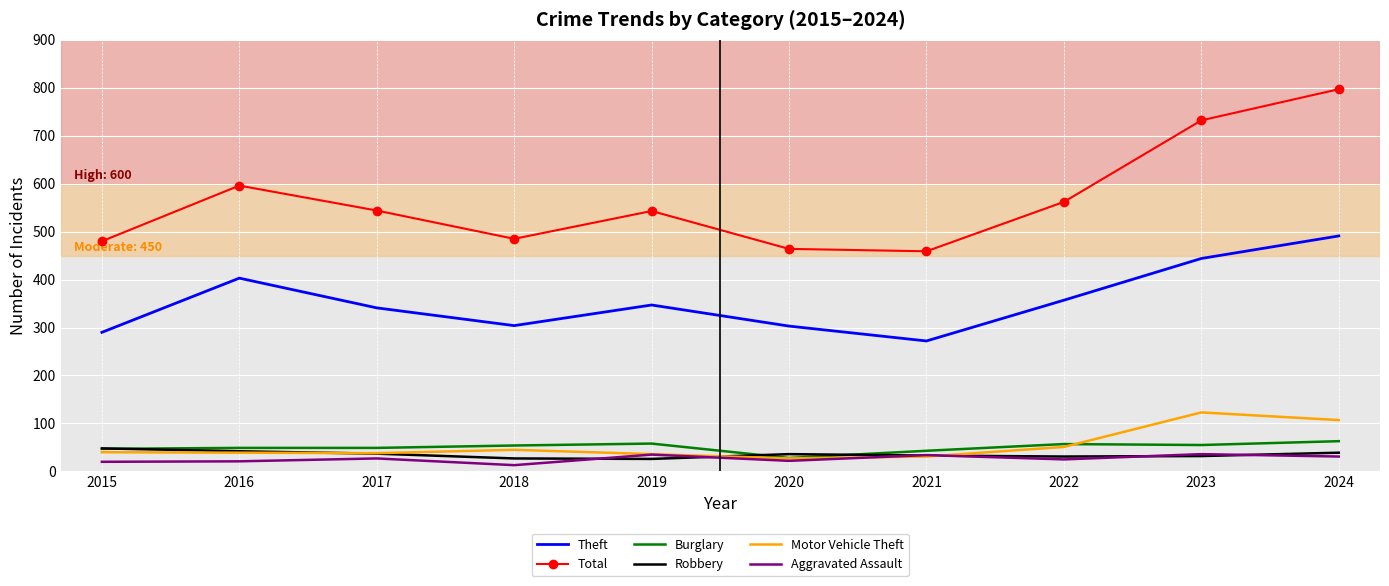

True or false: Motor Vehicle Theft and Theft cross at least once.

False